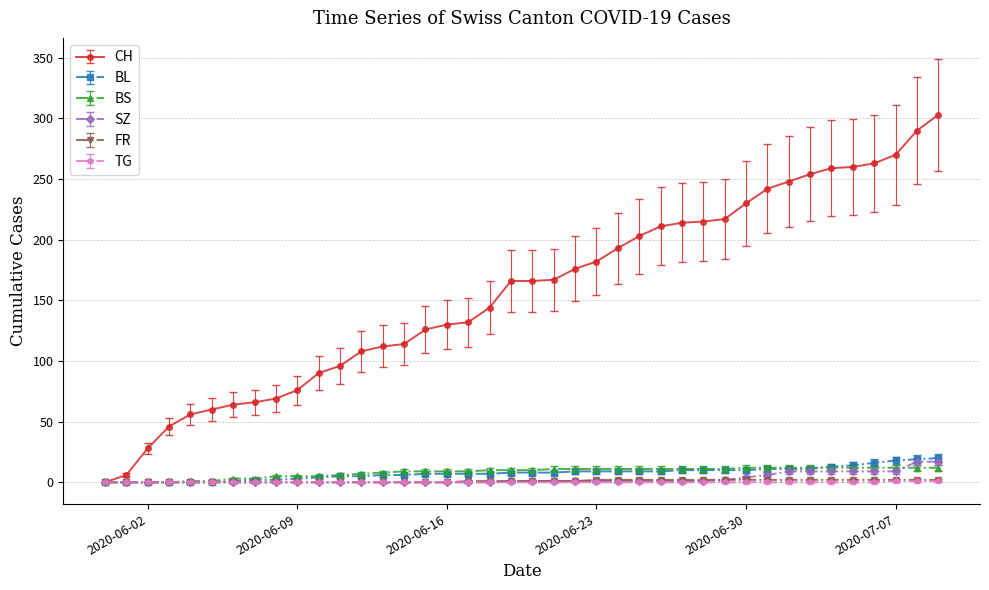

Which series has the largest total across all categories?

CH